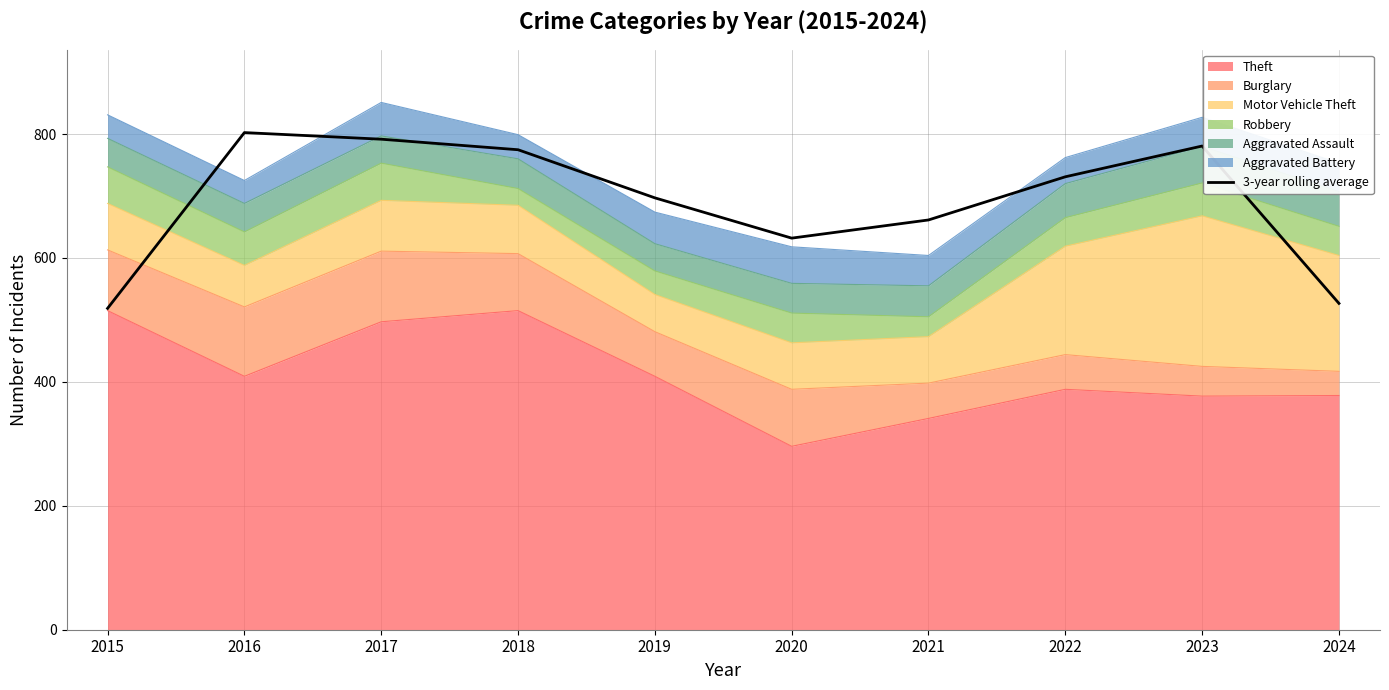

What is the minimum value shown in the chart?

518.7